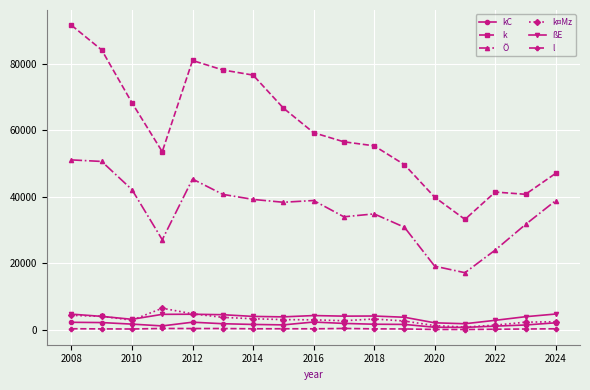

What is the smallest value displayed?

86